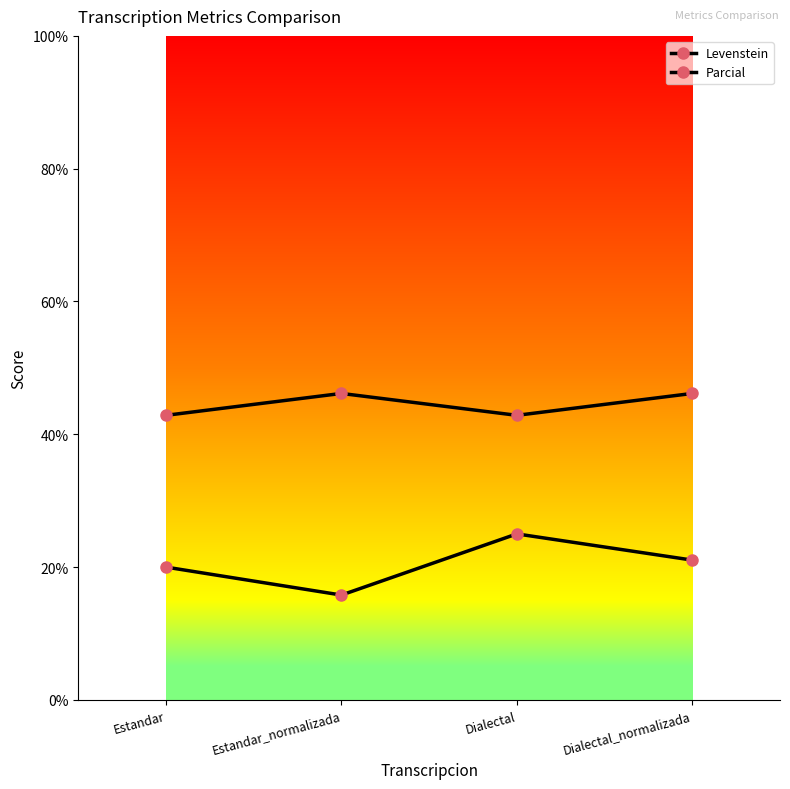

Where does the Levenstein series first go above 21?

Dialectal